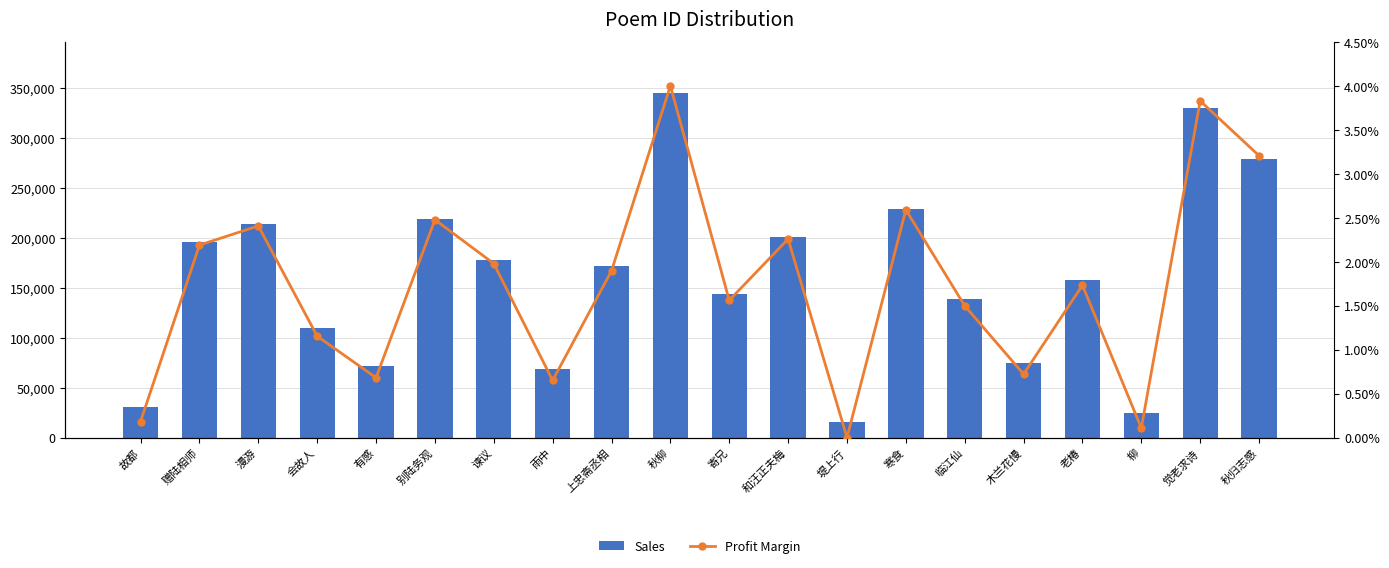

Which series has the largest total across all categories?

Sales